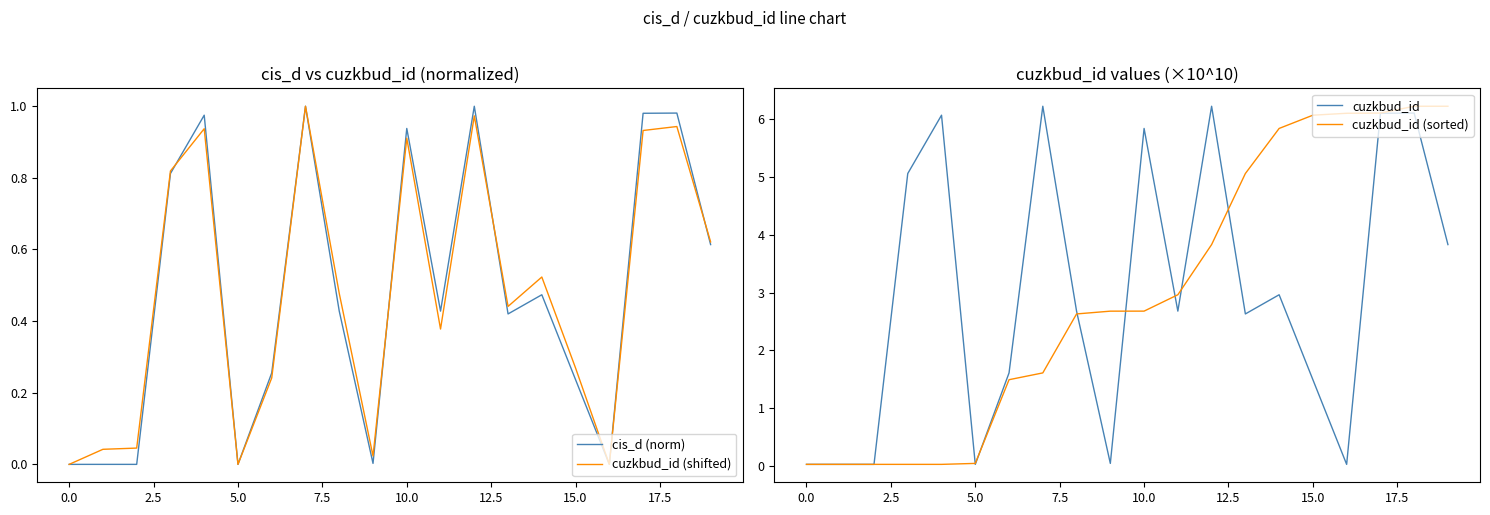

What is the highest value of the cuzkbud_id (sorted) series?

6.2